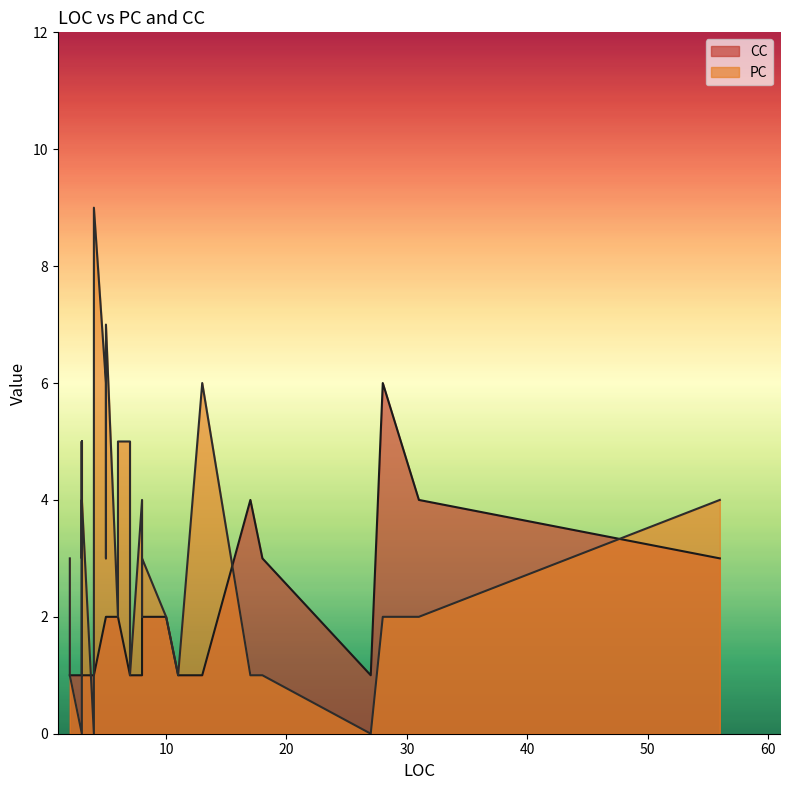

At how many categories does at least one series exceed 8?

1